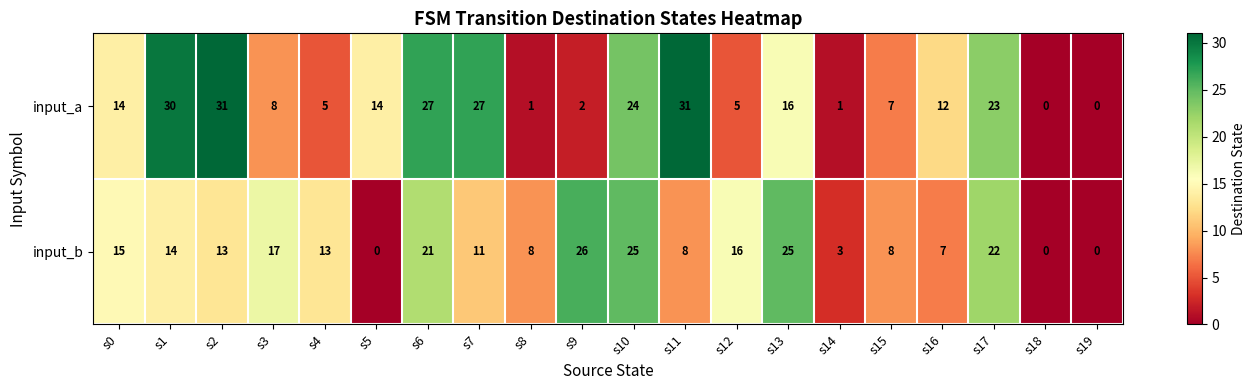

What is the difference between the input_a values at s2 and s13?

15